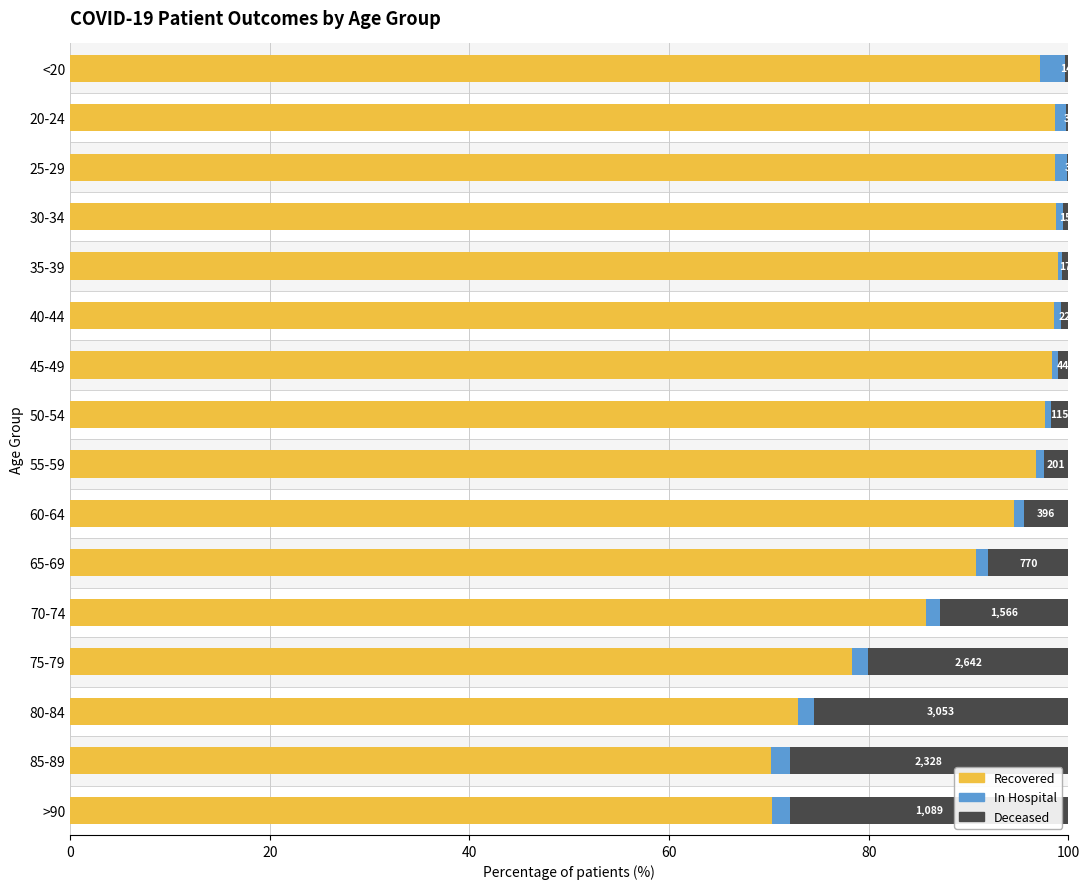

The patients_deceased series shows 27.9 at 85-89. True or false?

True